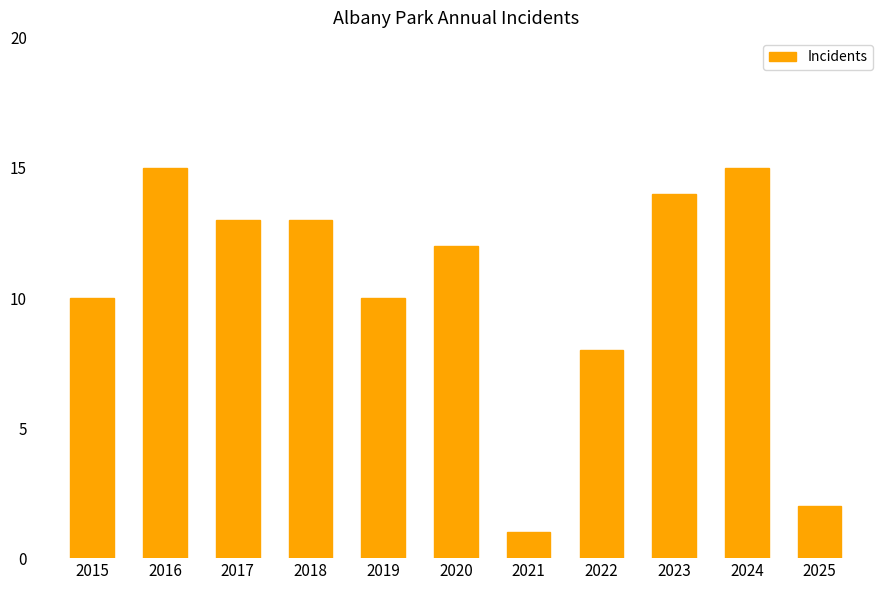

What is the average value?

10